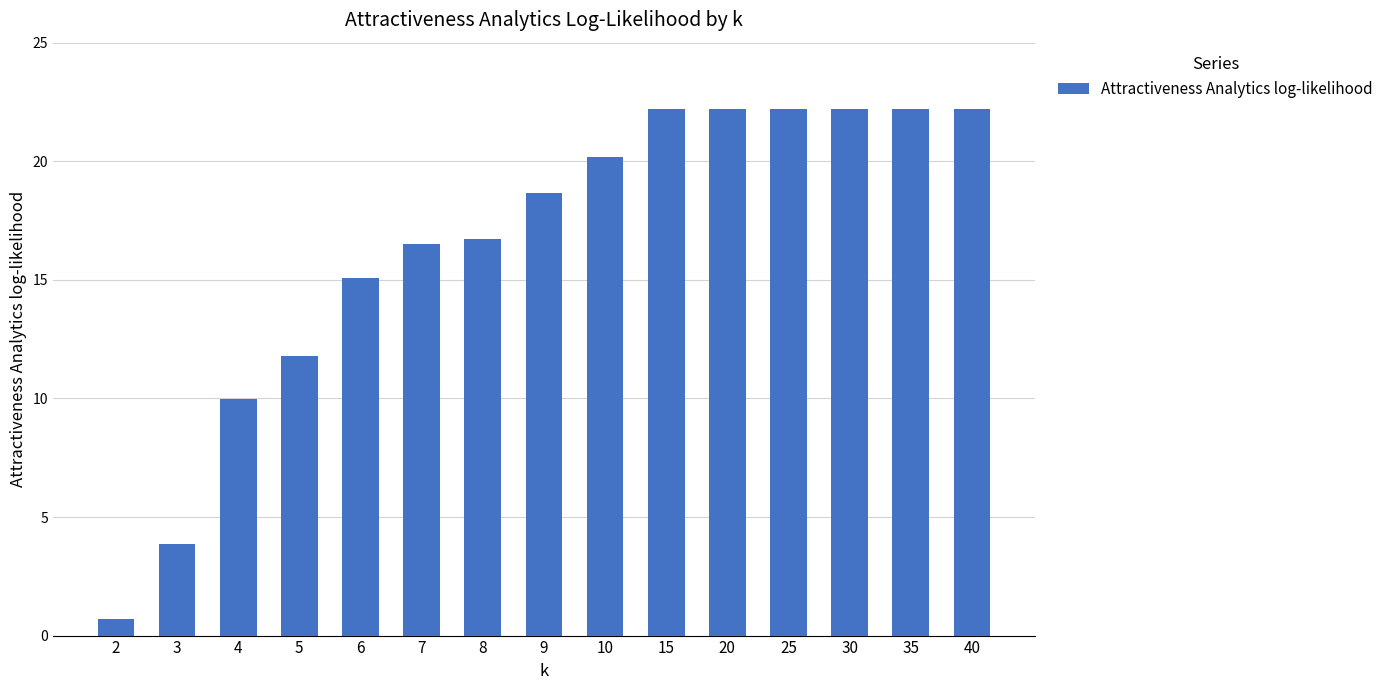

Approximately how many times larger is the value at 15 compared to 5?

1.9